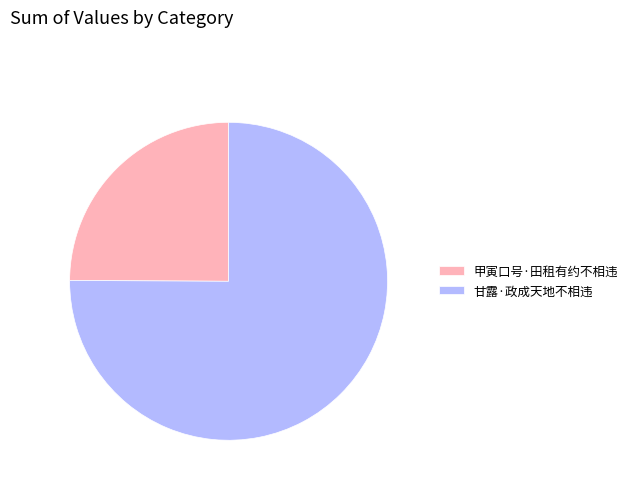

How many segments does this pie chart have?

2